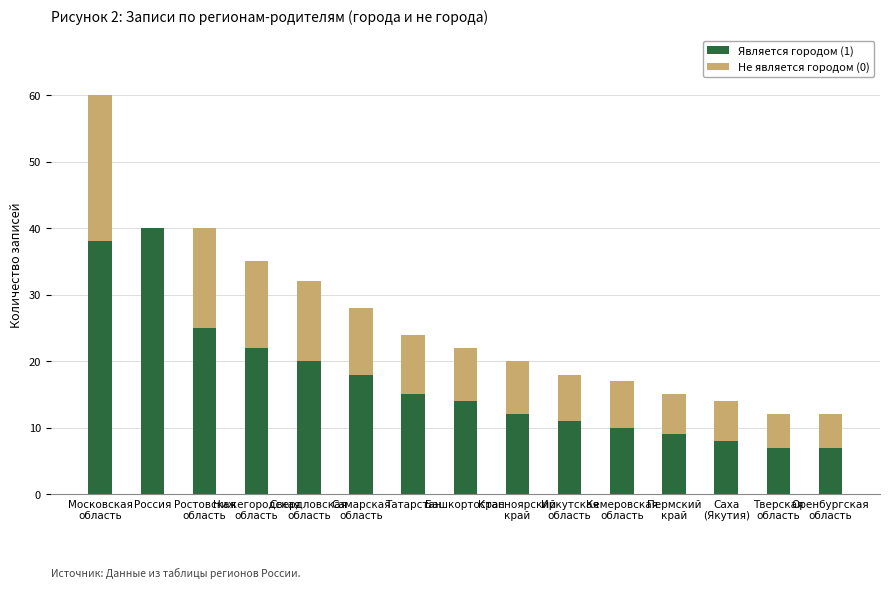

Are the bars grouped side by side (vs. stacked)?

No